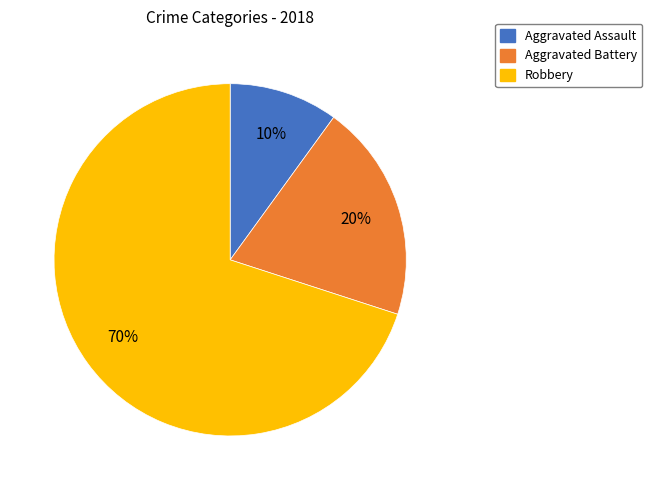

Do Aggravated Battery and Aggravated Assault together represent more than half of the pie?

No